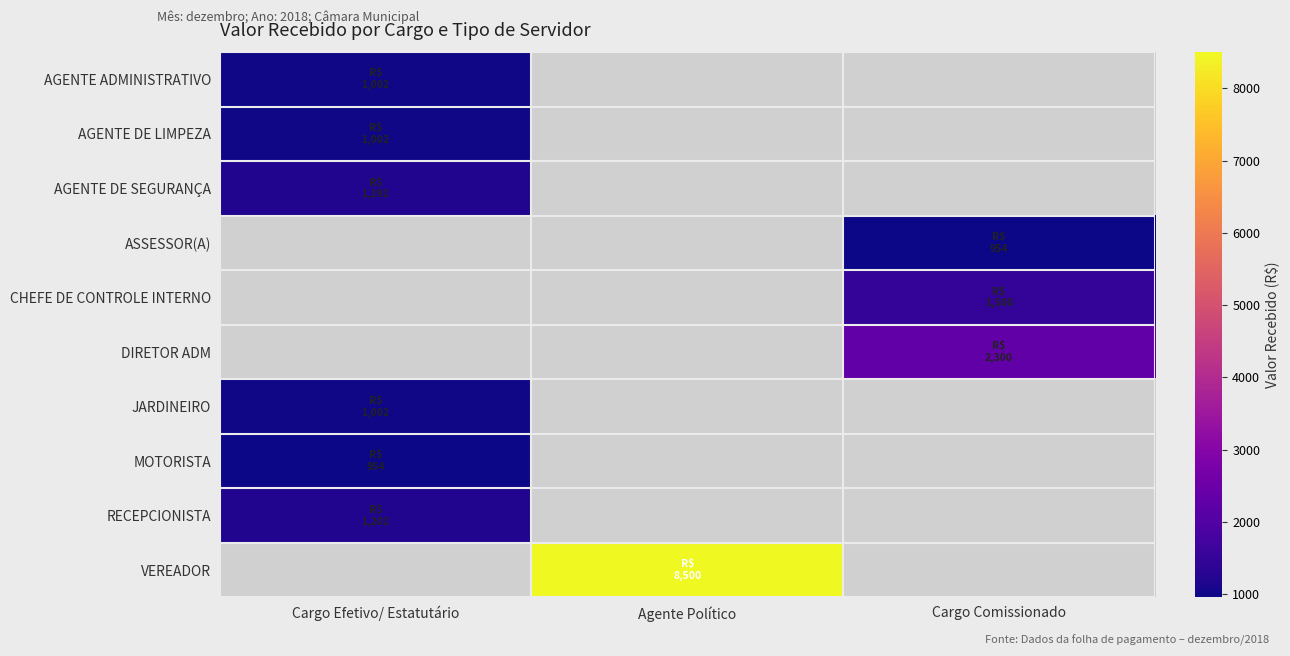

Is it true that DIRETOR ADM equals 3622.9 at Cargo Comissionado?

False